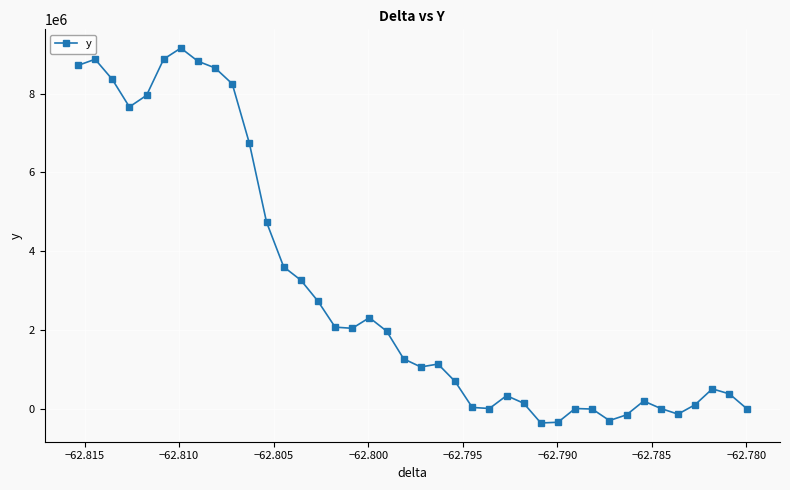

What is the value of the 11th point from the left?

6738113.8